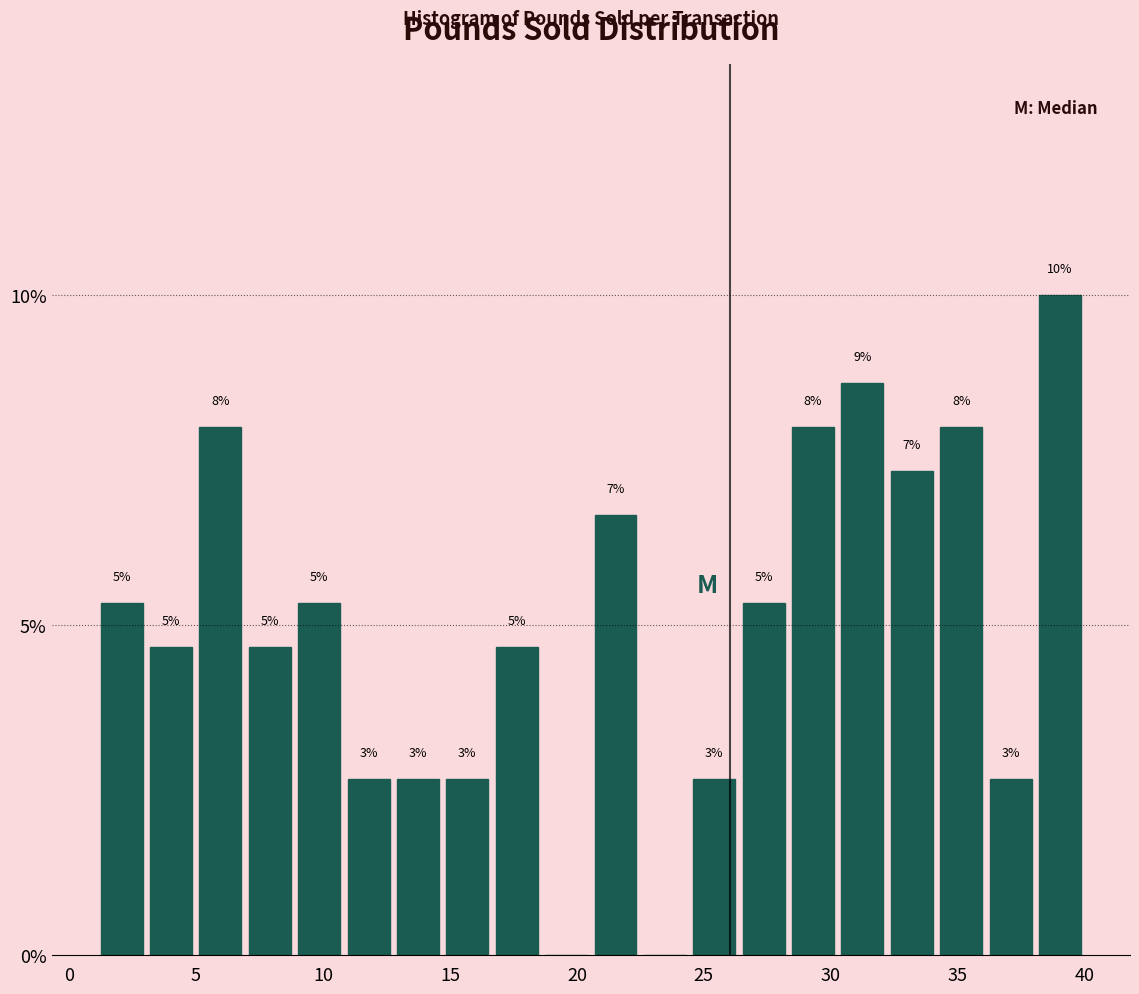

Read against the x-axis, roughly where is the centre of the tallest bar?

39.0